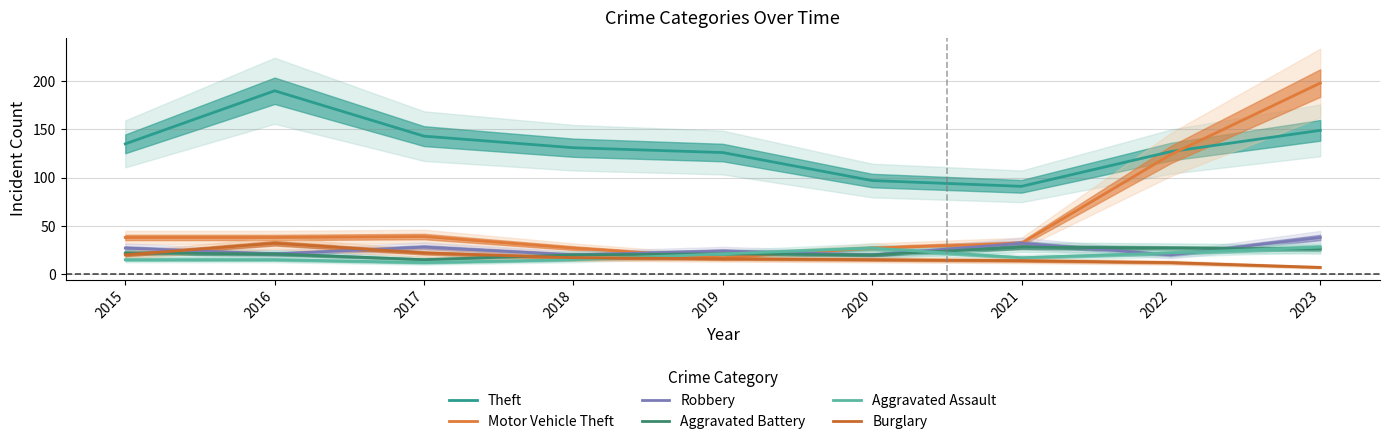

How many lines are shown in the chart?

6